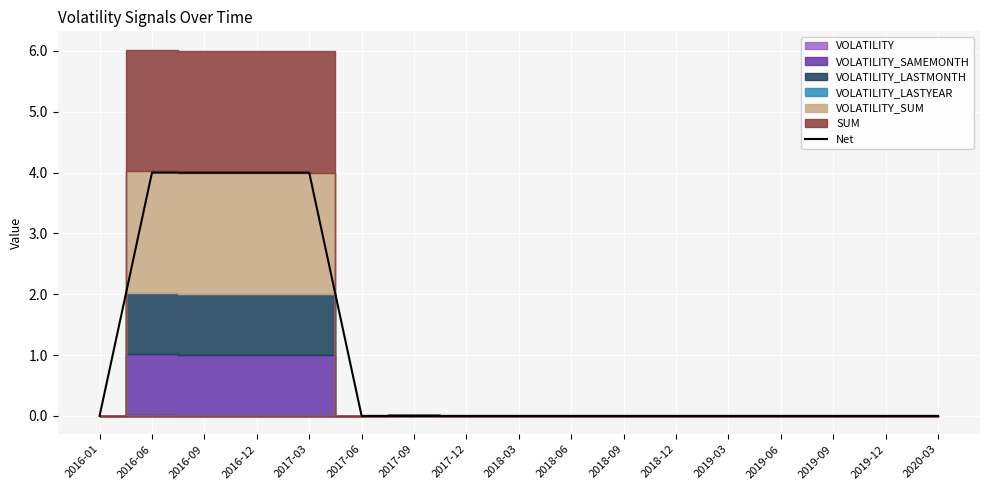

Count the values in the range 0 to 1.

13